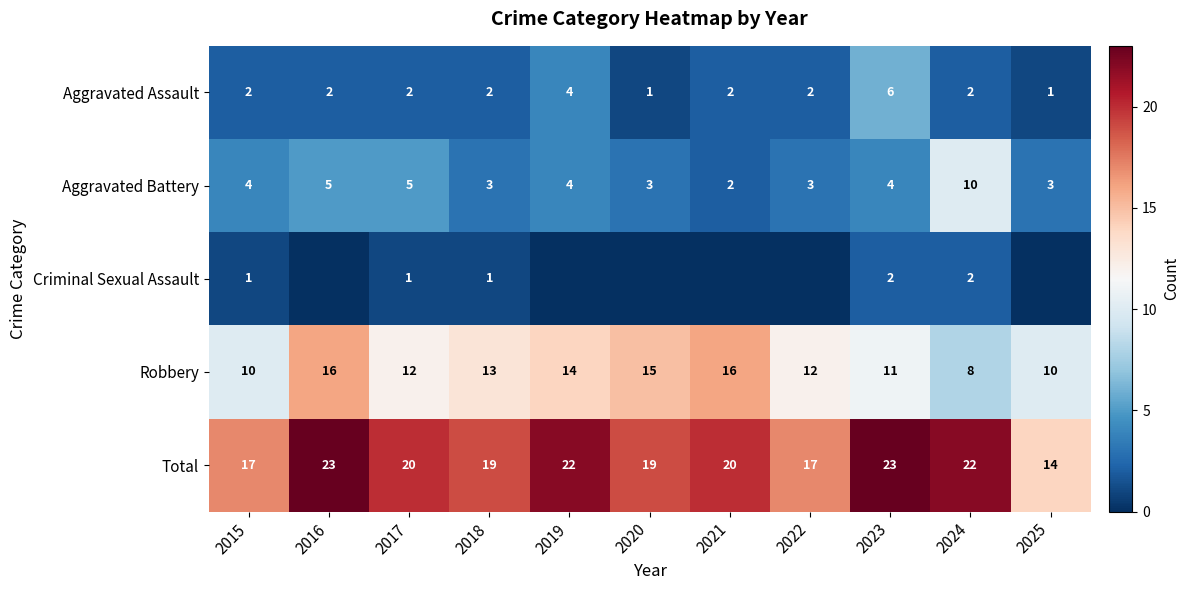

How many values in the Robbery series are below 12?

4